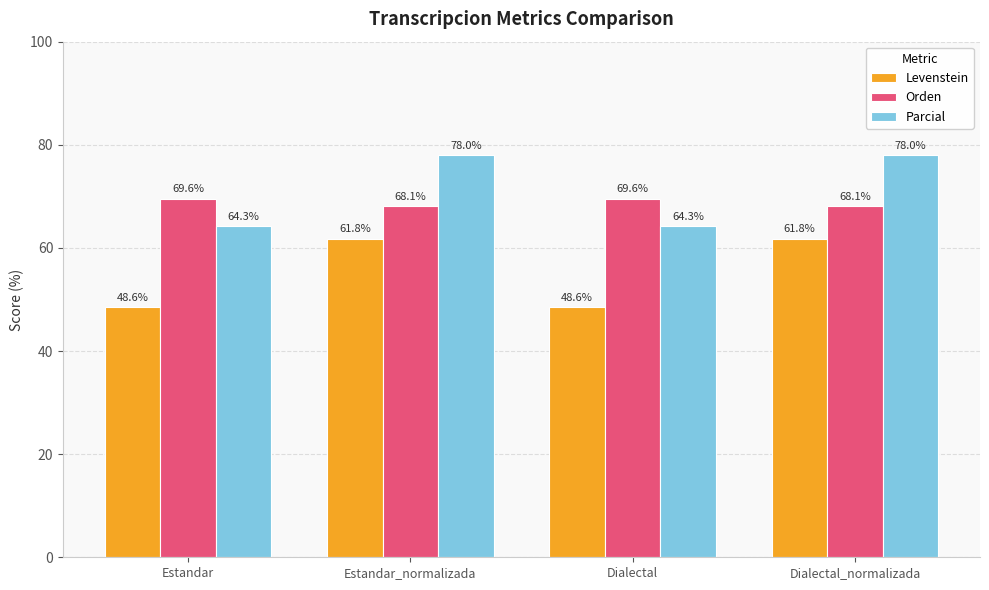

Reading left to right, transcribe all the data shown in this chart.

Levenstein: Estandar=48.6	Estandar_normalizada=61.8	Dialectal=48.6	Dialectal_normalizada=61.8
Orden: Estandar=69.6	Estandar_normalizada=68.1	Dialectal=69.6	Dialectal_normalizada=68.1
Parcial: Estandar=64.3	Estandar_normalizada=78.0	Dialectal=64.3	Dialectal_normalizada=78.0